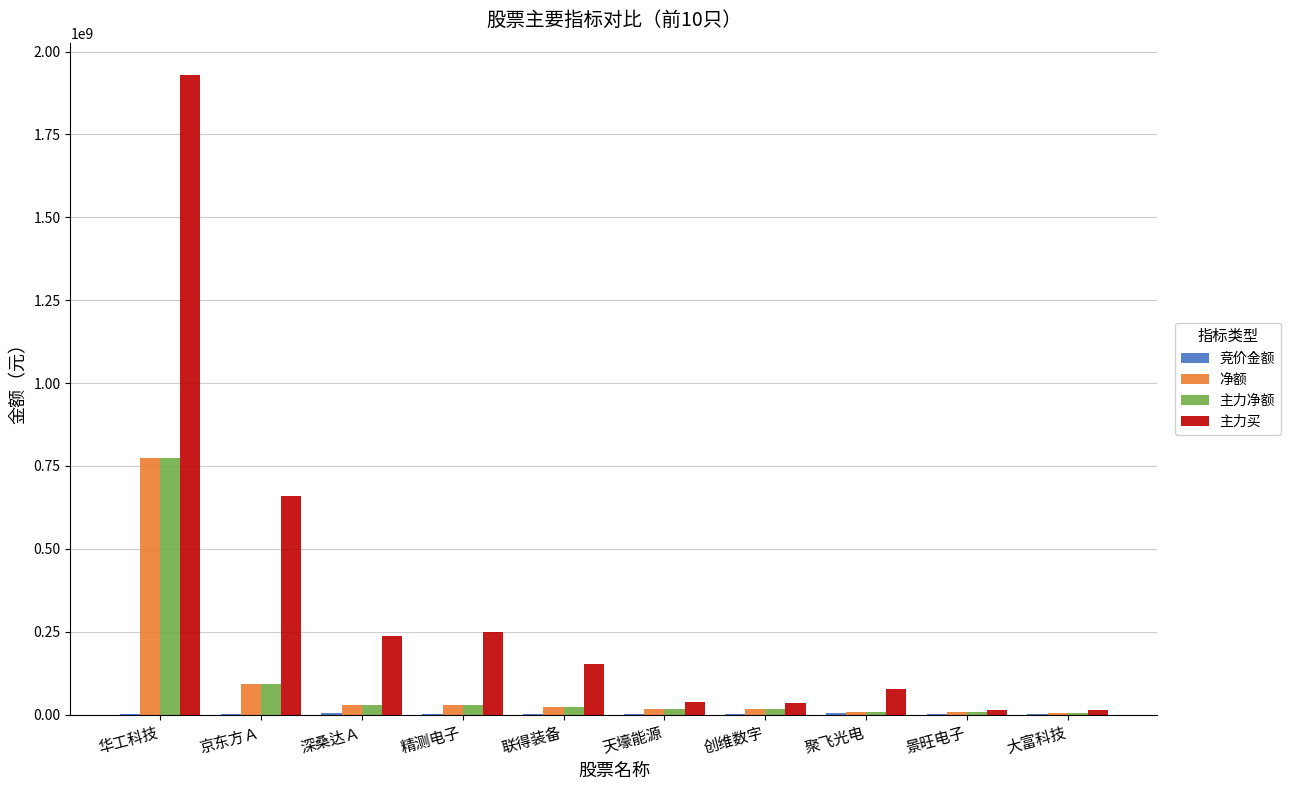

Which label corresponds to the largest value in the chart?

华工科技